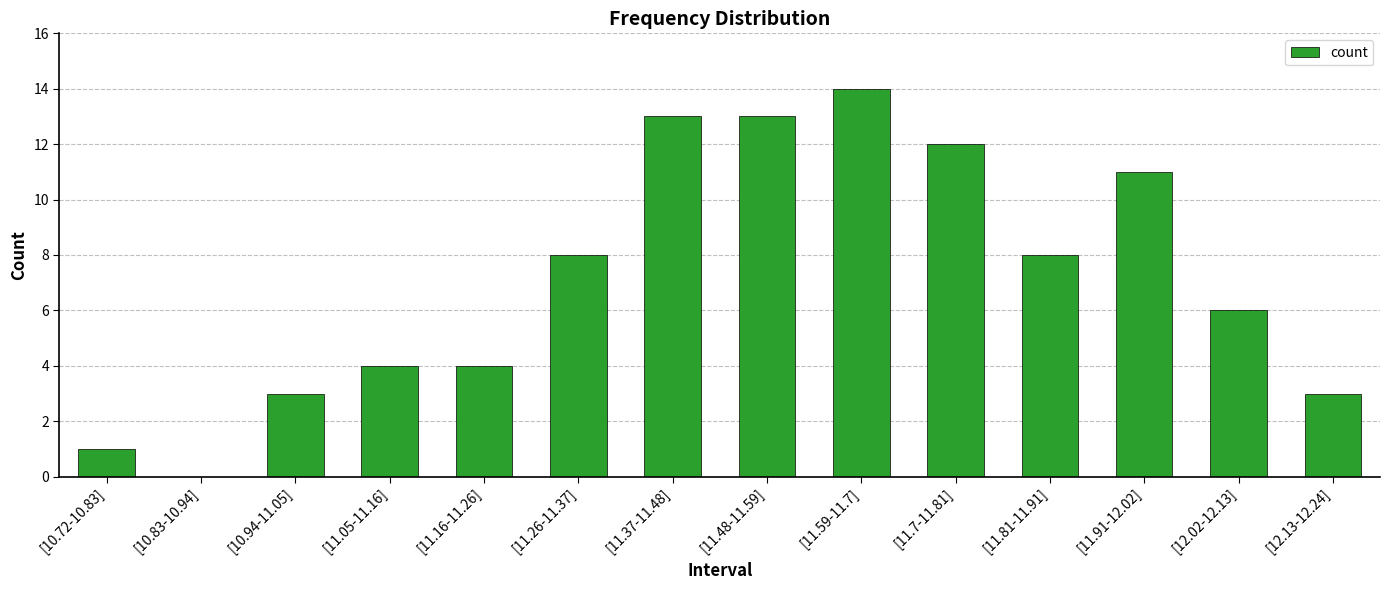

Reading left to right, what are all the values shown in this chart?

[10.72-10.83]=1	[10.83-10.94]=0	[10.94-11.05]=3	[11.05-11.16]=4	[11.16-11.26]=4	[11.26-11.37]=8	[11.37-11.48]=13	[11.48-11.59]=13	[11.59-11.7]=14	[11.7-11.81]=12	[11.81-11.91]=8	[11.91-12.02]=11	[12.02-12.13]=6	[12.13-12.24]=3